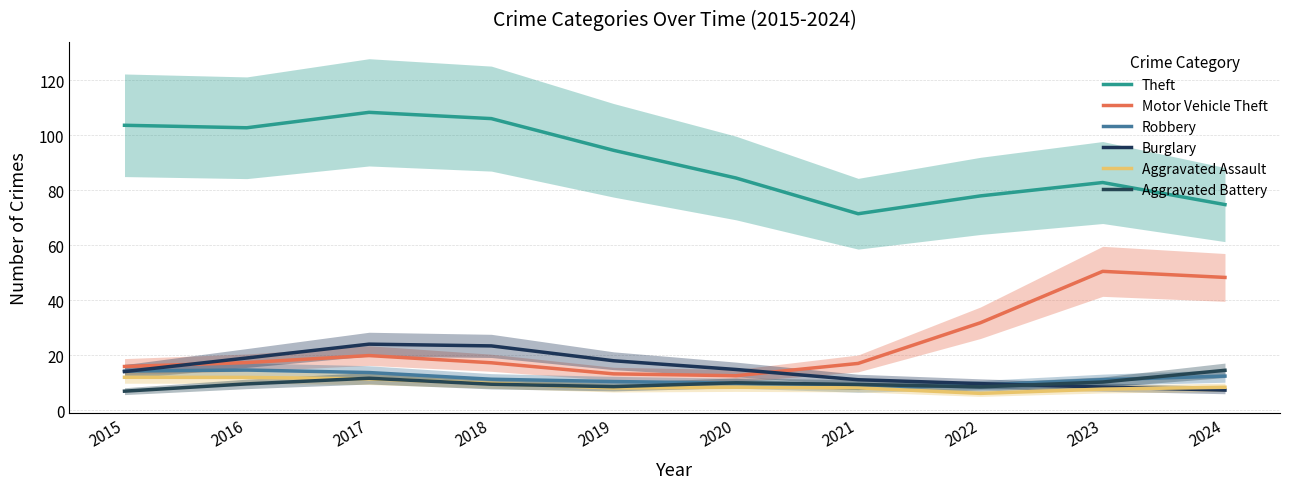

What is the average value of the Aggravated Battery series?

9.9